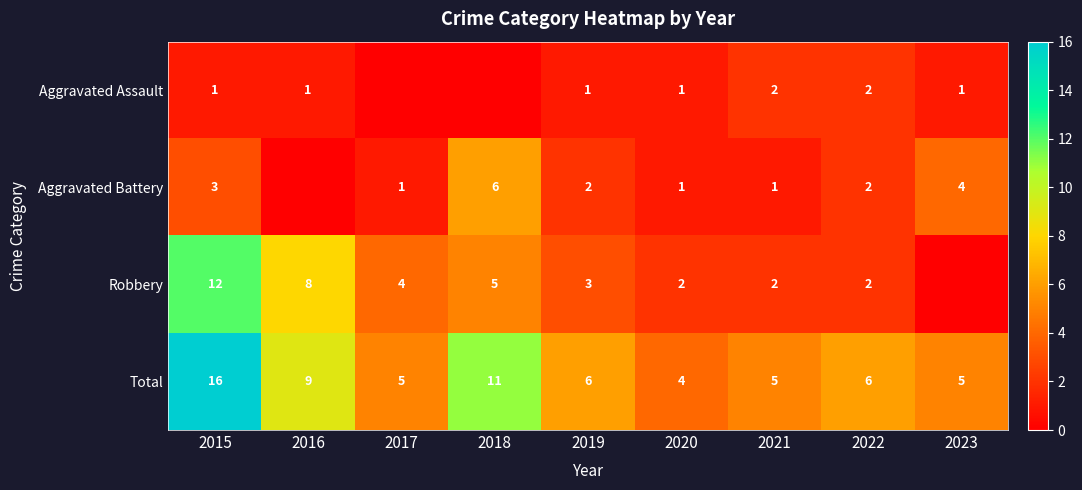

What is the maximum value shown in the chart?

16